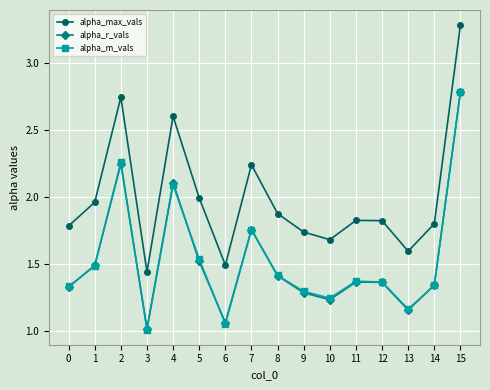

Does the chart display data point markers on the line(s)?

Yes